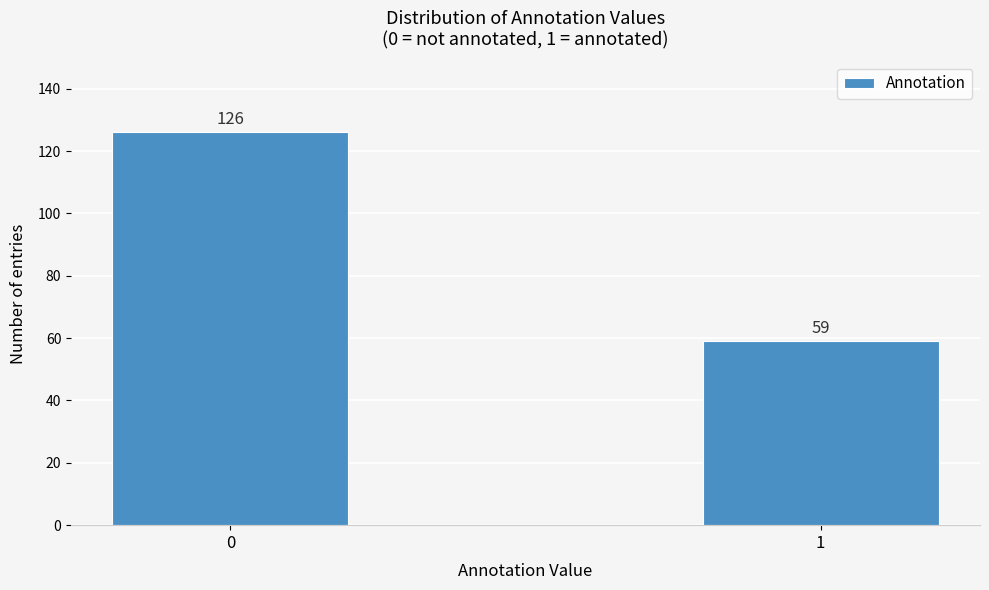

Reading right to left, transcribe all the data shown in this chart.

59	126